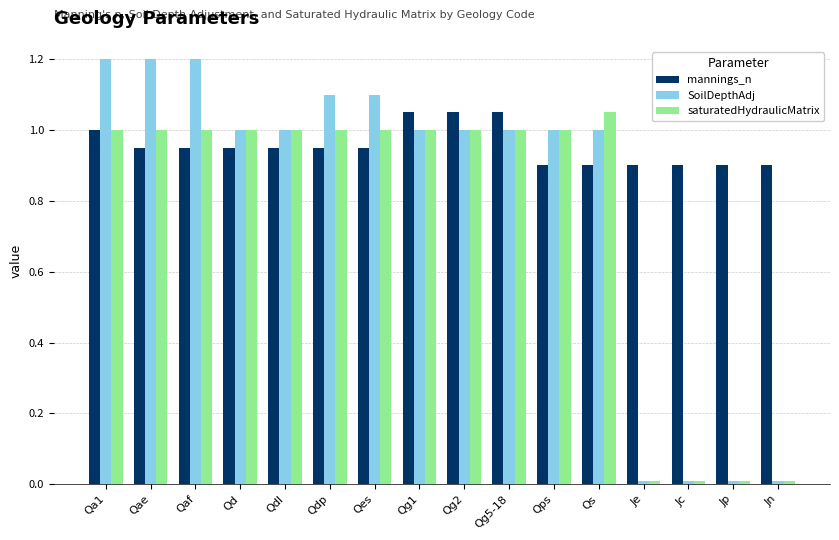

Which series has the largest range (max minus min)?

SoilDepthAdj